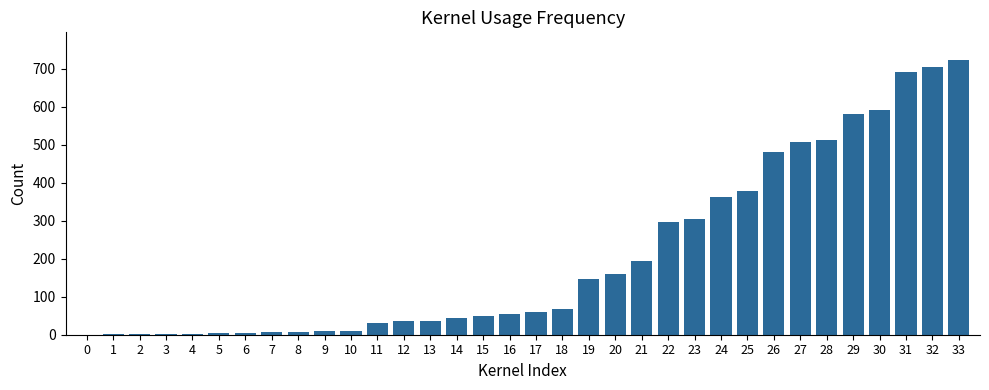

What is the sum of all values?

7069